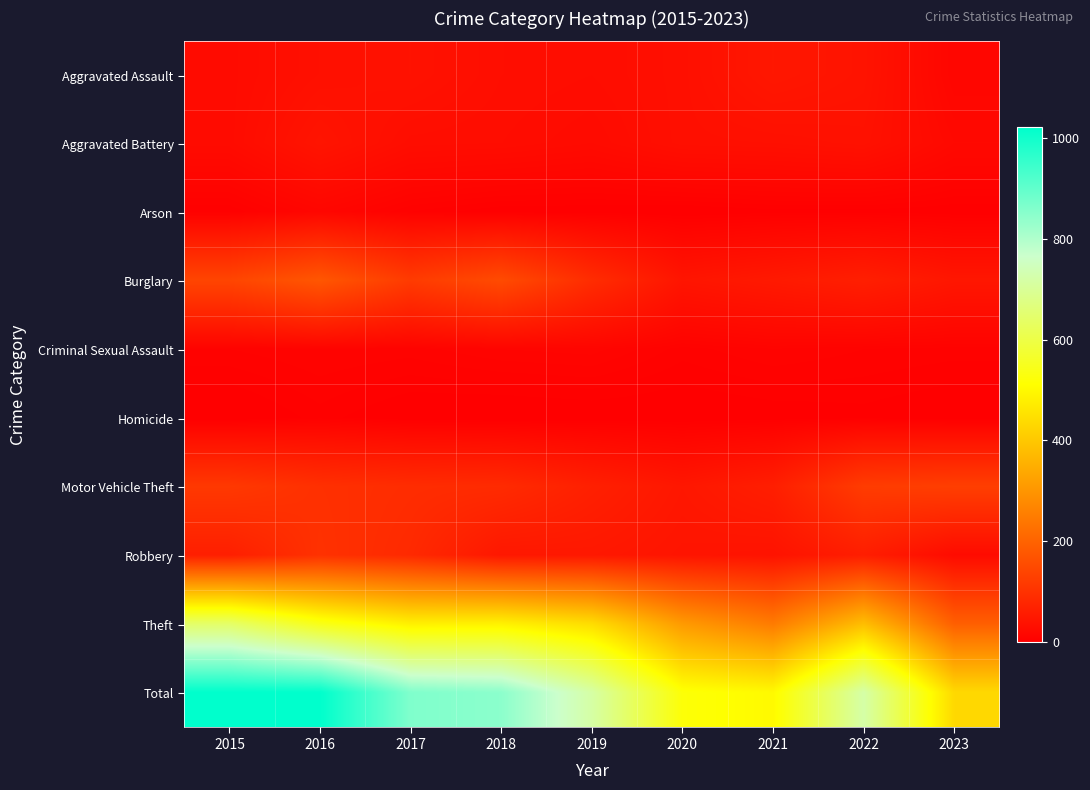

Rank the series by their maximum value, from highest to lowest.

Total, Theft, Burglary, Motor Vehicle Theft, Robbery, Aggravated Assault, Aggravated Battery, Arson, Criminal Sexual Assault, Homicide